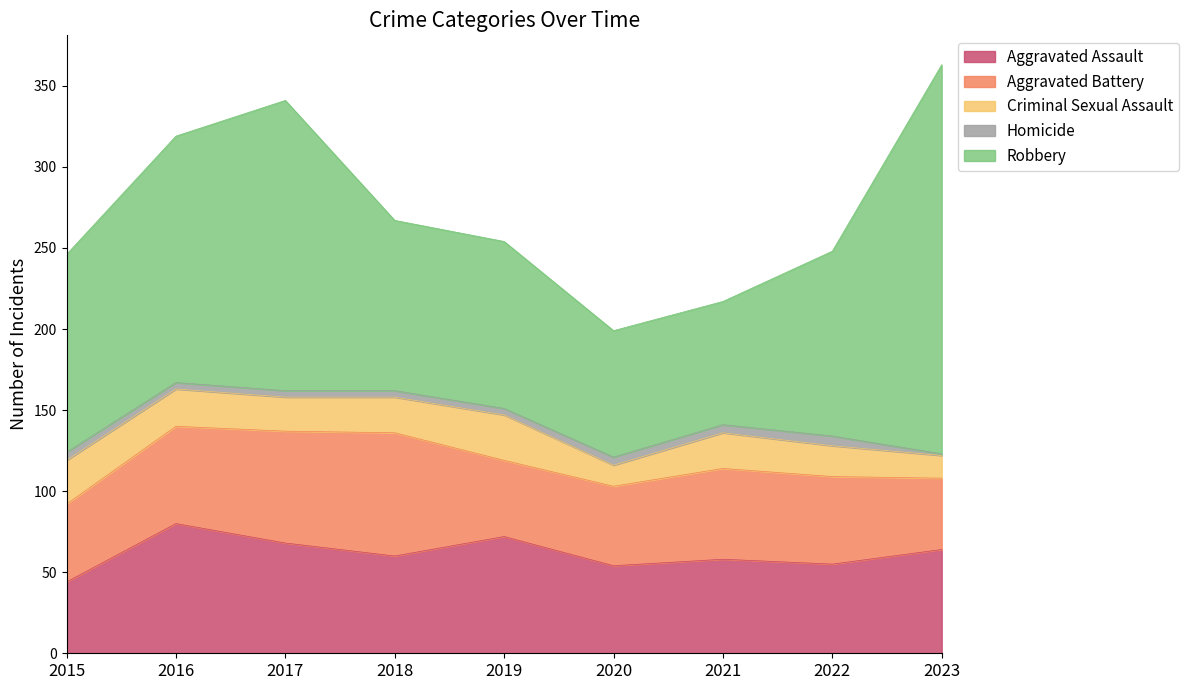

The value of Aggravated Battery at 2016 is 60. True or false?

True